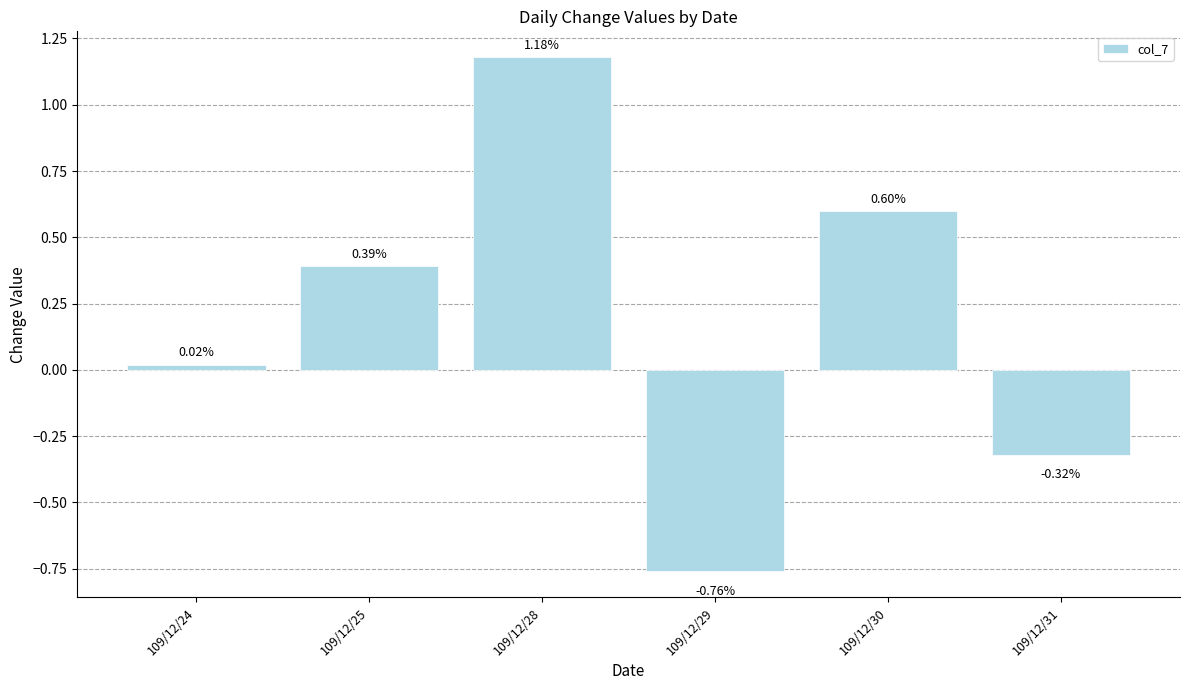

Is it true that the value at 109/12/30 is 0.2?

False